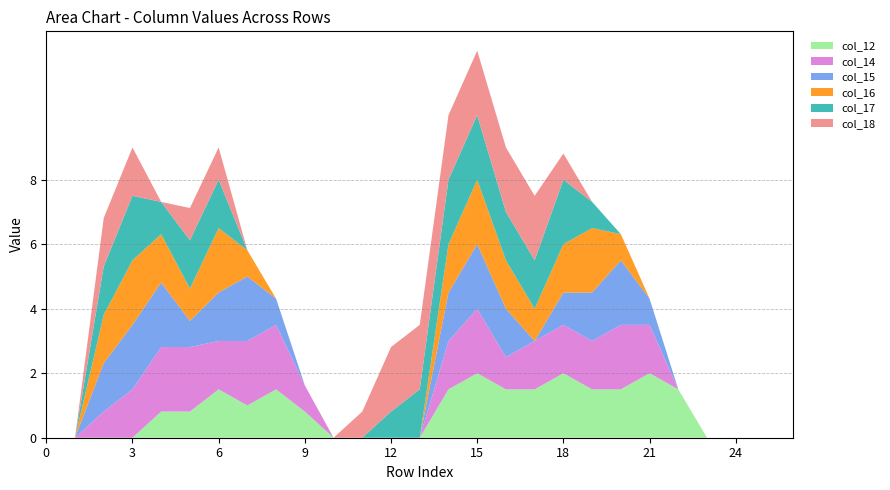

Reading left to right, what are all the values shown in this chart?

col_12: 0=0.0	1=0.0	2=0.0	3=0.0	4=0.8	5=0.8	6=1.5	7=1.0	8=1.5	9=0.8	10=0.0	11=0.0	12=0.0	13=0.0	14=1.5	15=2.0	16=1.5	17=1.5	18=2.0	19=1.5	20=1.5	21=2.0	22=1.5	23=0.0	24=0.0	25=0.0	26=0.0
col_14: 0=0.0	1=0.0	2=0.8	3=1.5	4=2.0	5=2.0	6=1.5	7=2.0	8=2.0	9=0.8	10=0.0	11=0.0	12=0.0	13=0.0	14=1.5	15=2.0	16=1.0	17=1.5	18=1.5	19=1.5	20=2.0	21=1.5	22=0.0	23=0.0	24=0.0	25=0.0	26=0.0
col_15: 0=0.0	1=0.0	2=1.5	3=2.0	4=2.0	5=0.8	6=1.5	7=2.0	8=0.8	9=0.0	10=0.0	11=0.0	12=0.0	13=0.0	14=1.5	15=2.0	16=1.5	17=0.0	18=1.0	19=1.5	20=2.0	21=0.8	22=0.0	23=0.0	24=0.0	25=0.0	26=0.0
col_16: 0=0.0	1=0.0	2=1.5	3=2.0	4=1.5	5=1.0	6=2.0	7=0.8	8=0.0	9=0.0	10=0.0	11=0.0	12=0.0	13=0.0	14=1.5	15=2.0	16=1.5	17=1.0	18=1.5	19=2.0	20=0.8	21=0.0	22=0.0	23=0.0	24=0.0	25=0.0	26=0.0
col_17: 0=0.0	1=0.0	2=1.5	3=2.0	4=1.0	5=1.5	6=1.5	7=0.0	8=0.0	9=0.0	10=0.0	11=0.0	12=0.8	13=1.5	14=2.0	15=2.0	16=1.5	17=1.5	18=2.0	19=0.8	20=0.0	21=0.0	22=0.0	23=0.0	24=0.0	25=0.0	26=0.0
col_18: 0=0.0	1=0.0	2=1.5	3=1.5	4=0.0	5=1.0	6=1.0	7=0.0	8=0.0	9=0.0	10=0.0	11=0.8	12=2.0	13=2.0	14=2.0	15=2.0	16=2.0	17=2.0	18=0.8	19=0.0	20=0.0	21=0.0	22=0.0	23=0.0	24=0.0	25=0.0	26=0.0